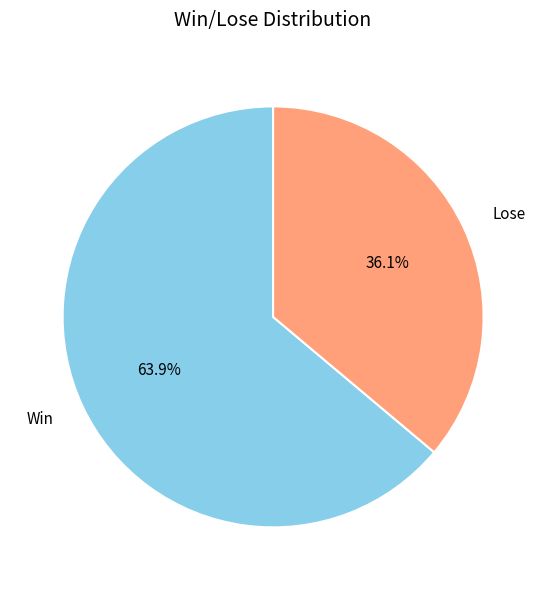

How many segments does this pie chart have?

2